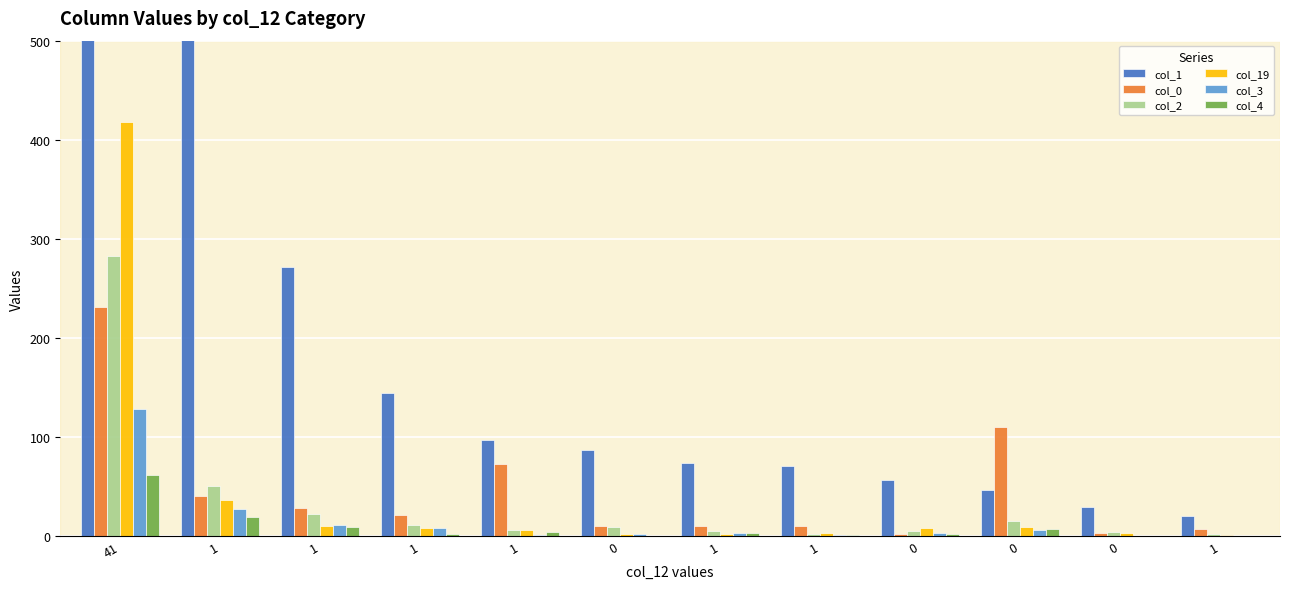

Which has a higher value, 1 or 1?

1